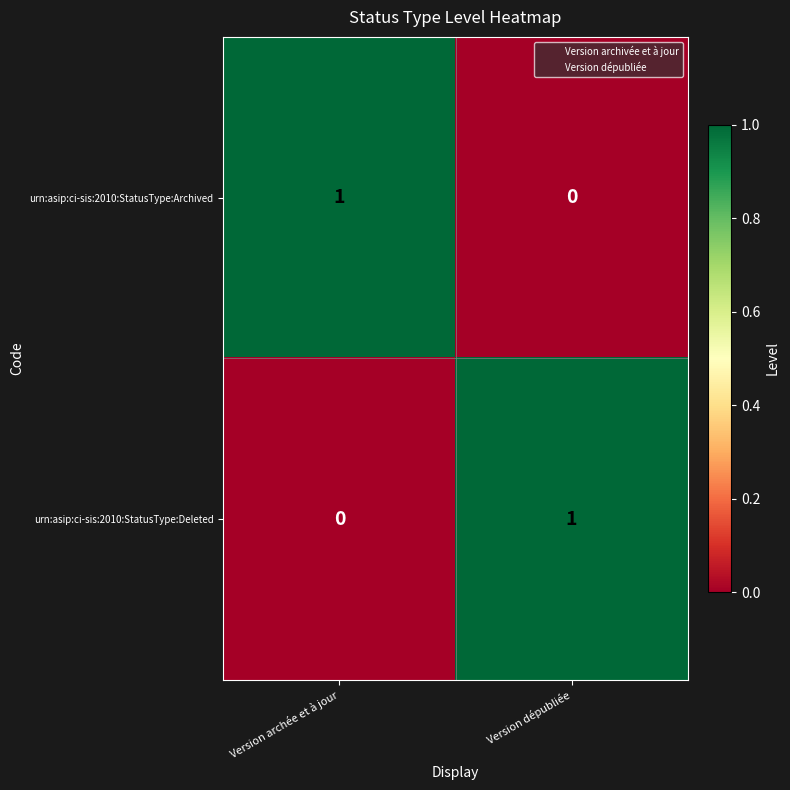

Is the value of urn:asip:ci-sis:2010:StatusType:Deleted at Version dépubliée greater than the value of urn:asip:ci-sis:2010:StatusType:Archived at Version dépubliée?

Yes